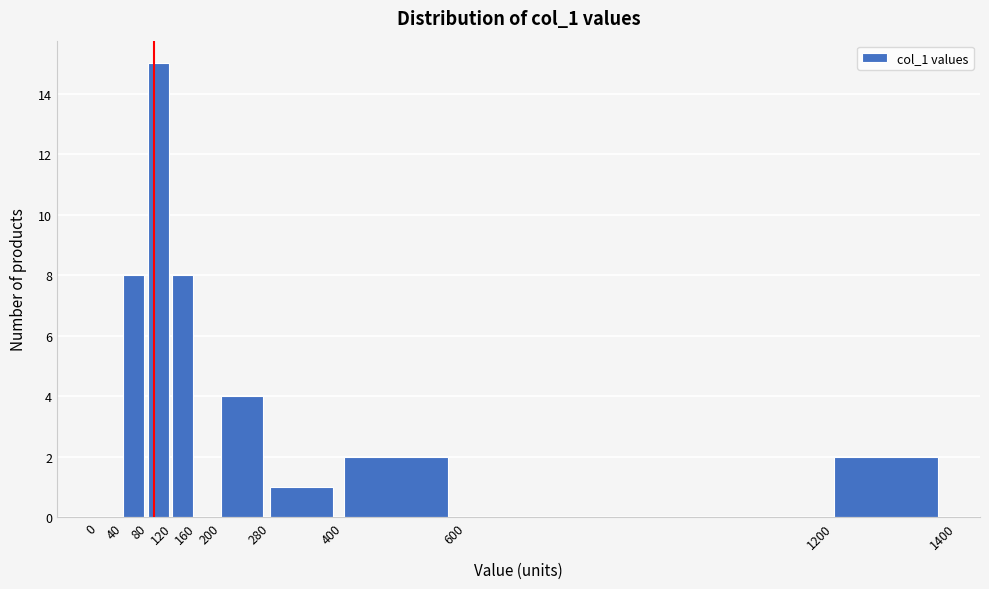

Reading left to right, transcribe this chart: for each bar, give the range it covers on the x-axis and its height. The values are not printed on the chart, so give them approximately, as read against the axis.

0 to 40: 0
40 to 80: 8
80 to 120: 15
120 to 160: 8
160 to 200: 0
200 to 280: 4
280 to 400: 1
400 to 600: 2
600 to 1200: 0
1200 to 1400: 2